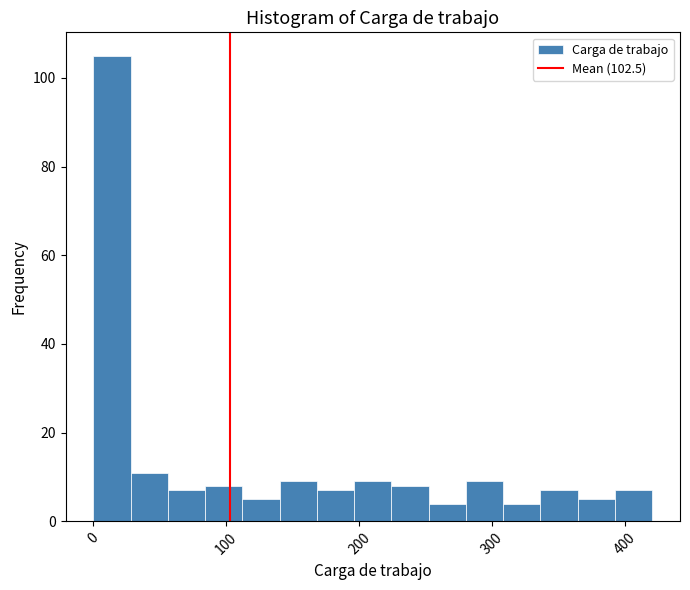

Read against the x-axis, roughly where is the centre of the tallest bar?

10